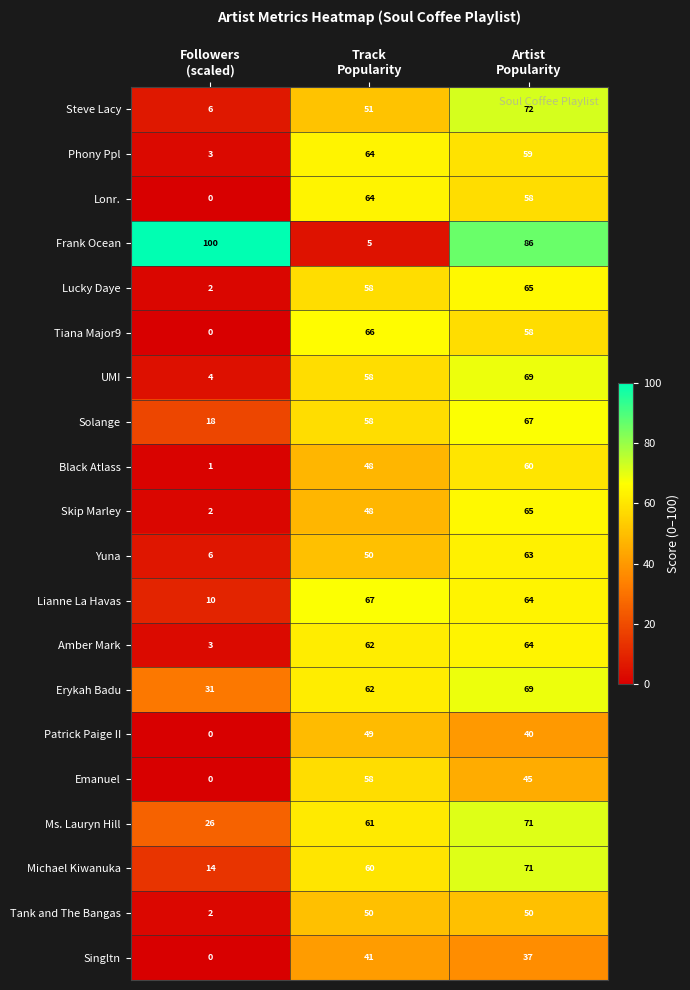

What is the minimum value for Frank Ocean?

5